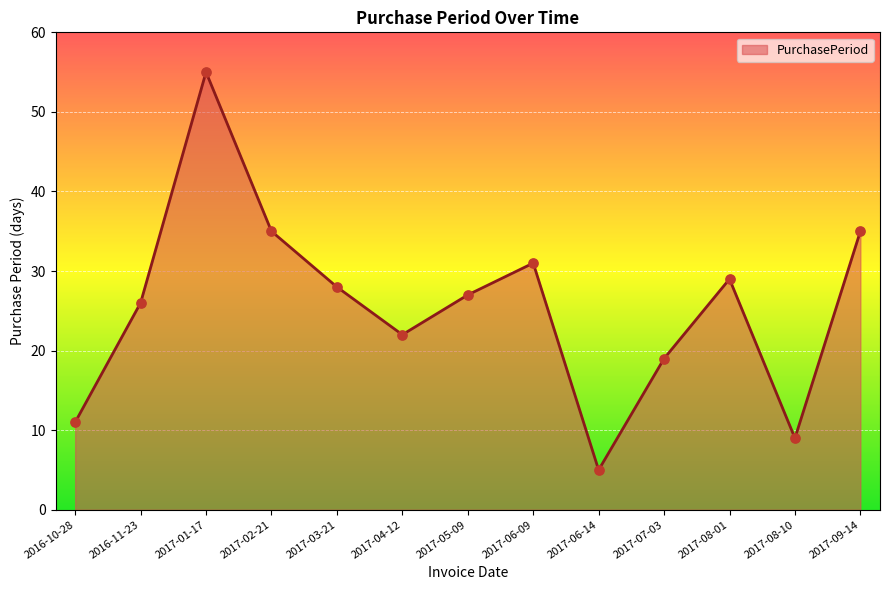

Between 2017-04-12 and 2016-11-23, which is larger?

2016-11-23